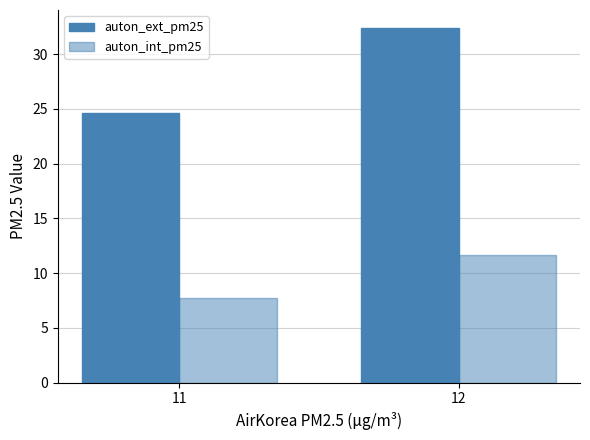

Between 11 and 12, which is larger?

12